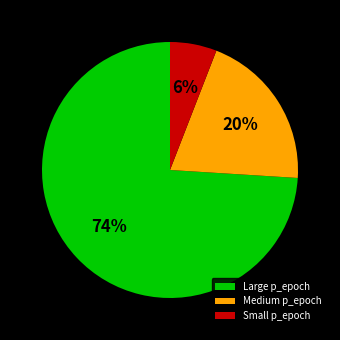

To the nearest percent, what percentage of the pie is Large p_epoch?

74%